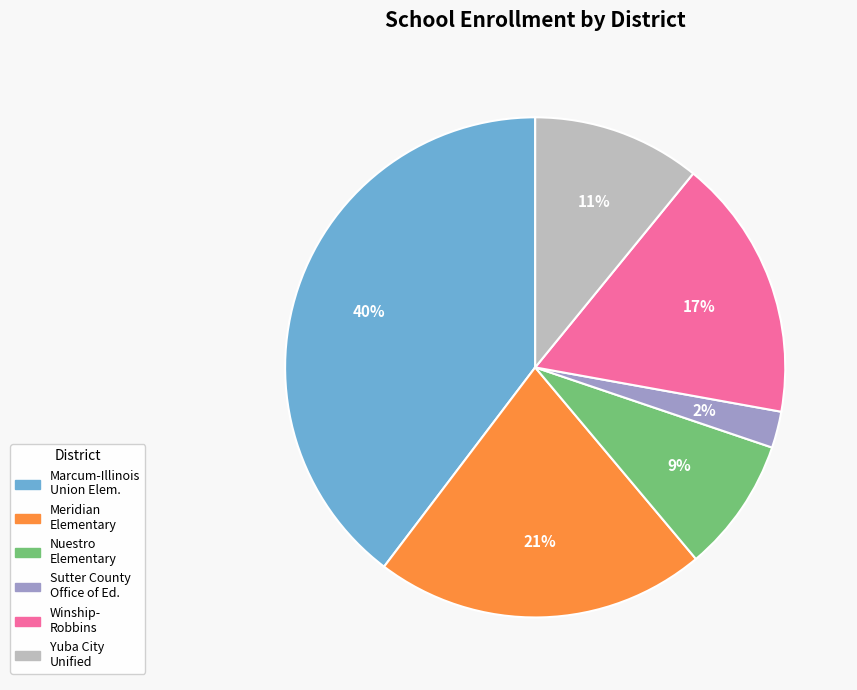

Is there a majority slice in this chart?

No